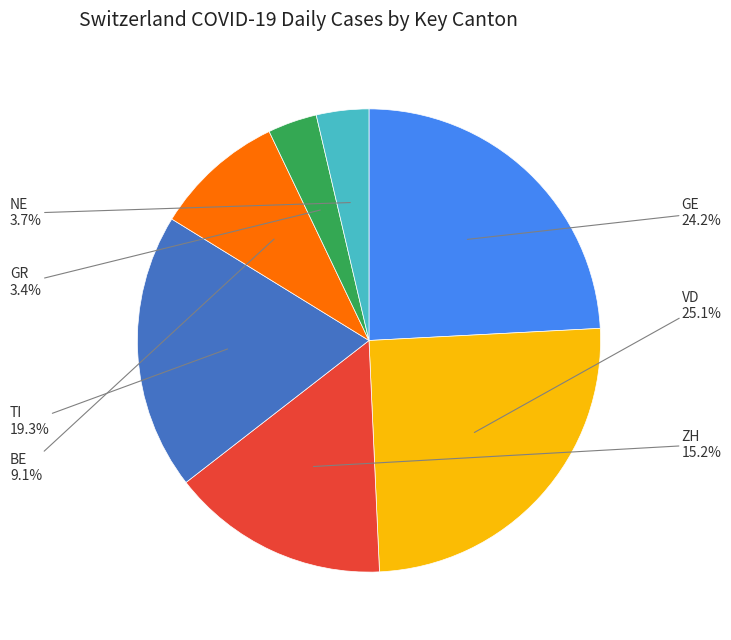

What is the ratio of the value at GE to the value at TI?

1.3